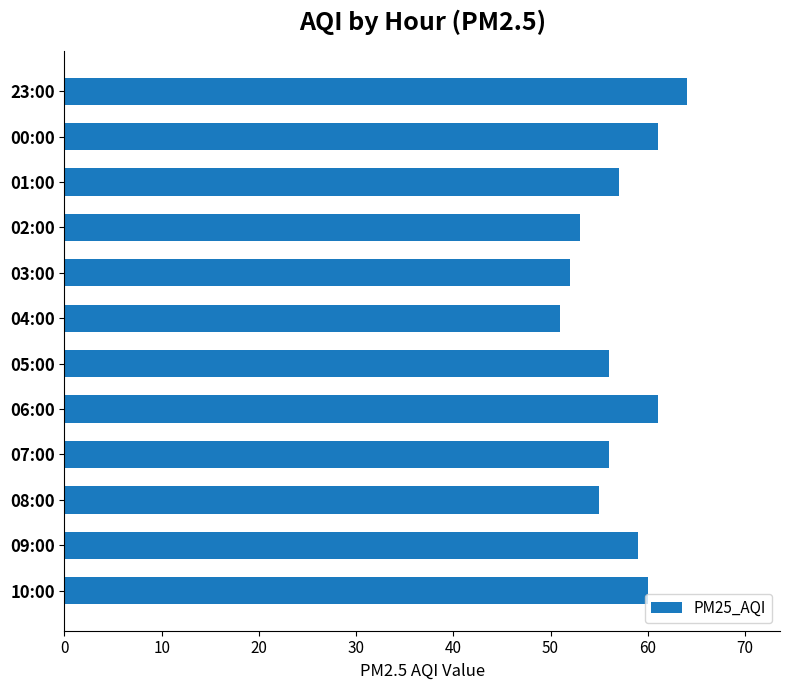

What is the sum of the values at 01:00 and 09:00?

116